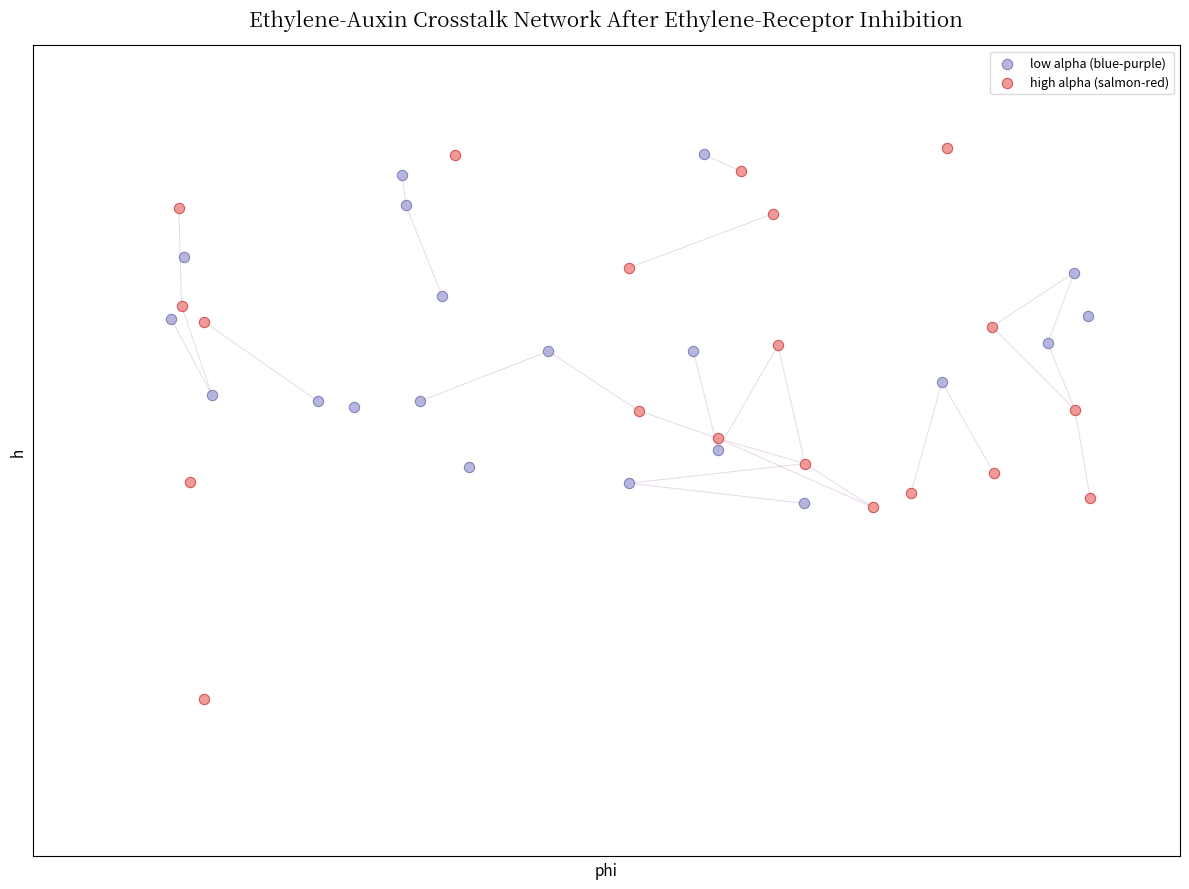

Which series contains the lowest Y value?

high alpha (salmon-red)